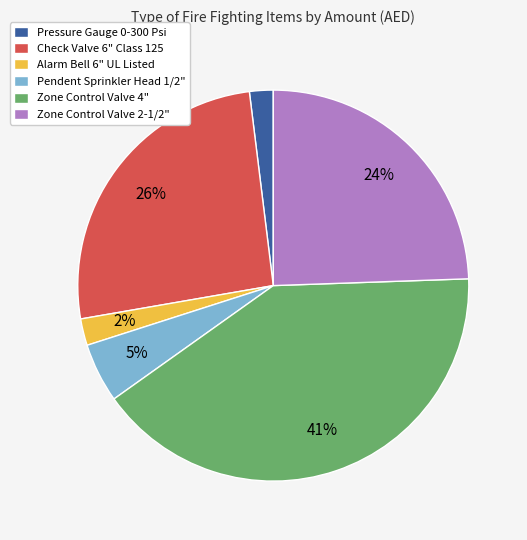

Which has a higher value, Pendent Sprinkler Head 1/2" or Zone Control Valve 2-1/2"?

Zone Control Valve 2-1/2"